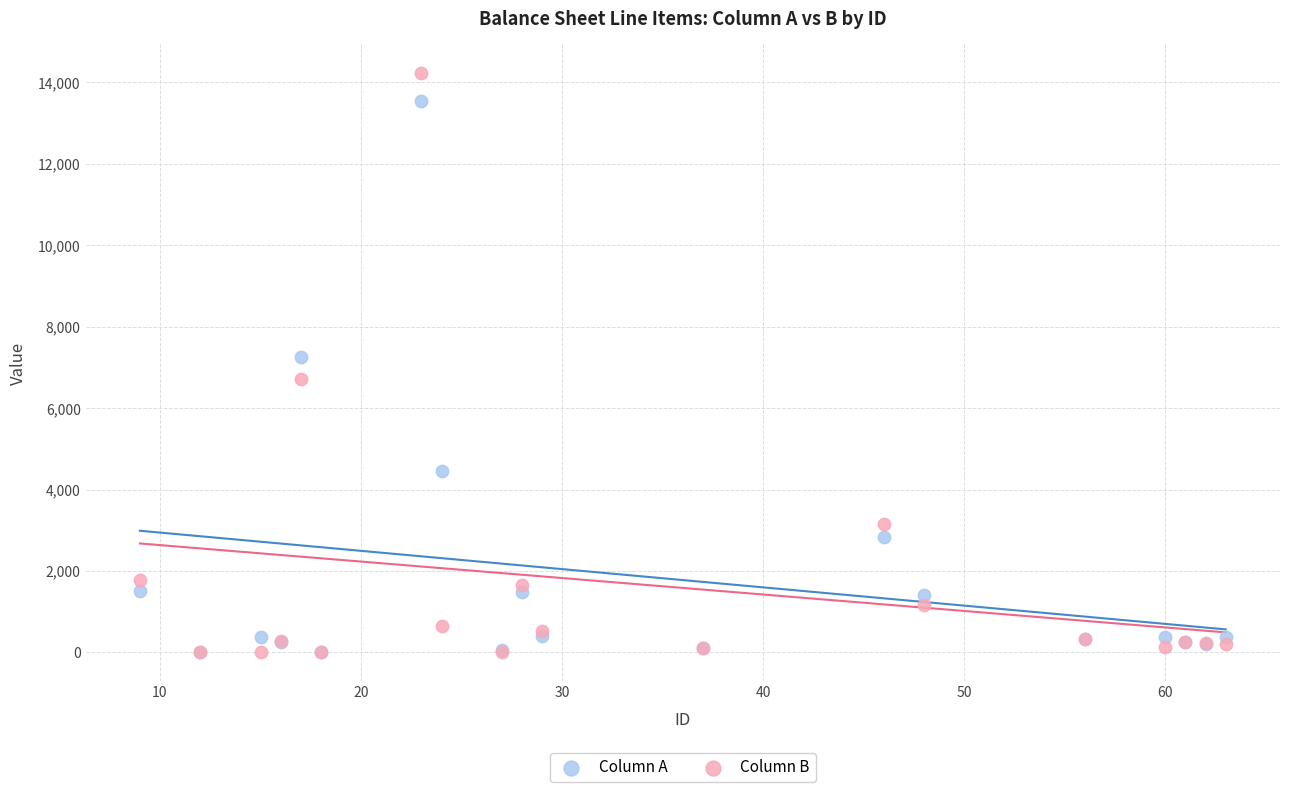

What are all the series names shown in the legend?

Column A, Column B